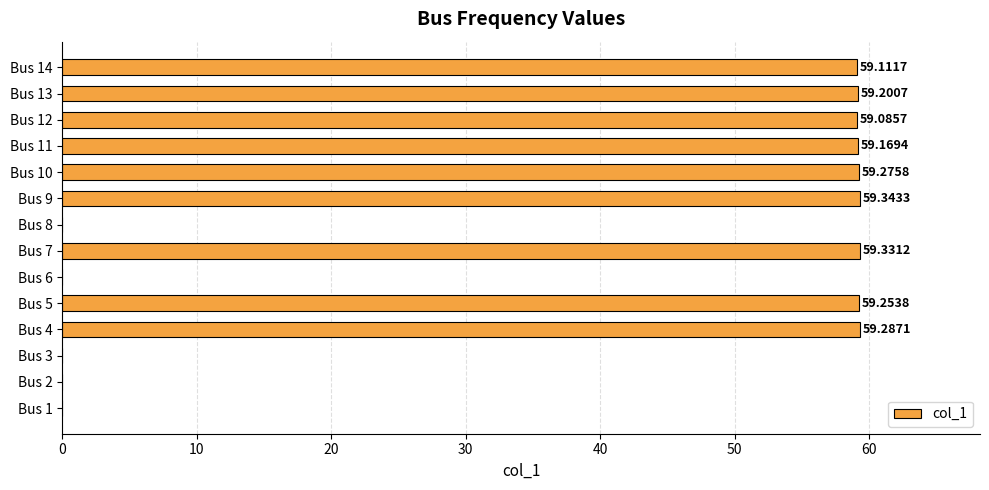

What is the sum of all values?

533.1